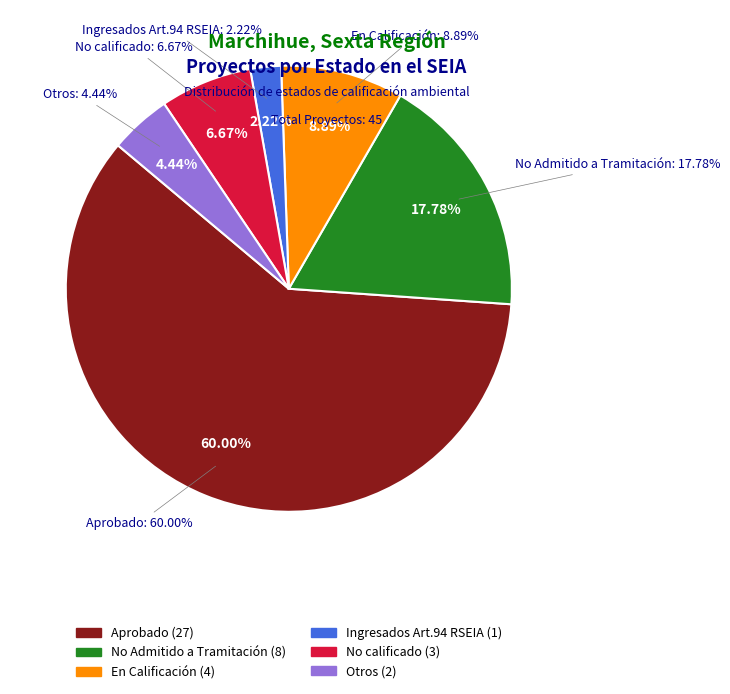

What percentage is the Aprobado slice, to the nearest percent?

60%